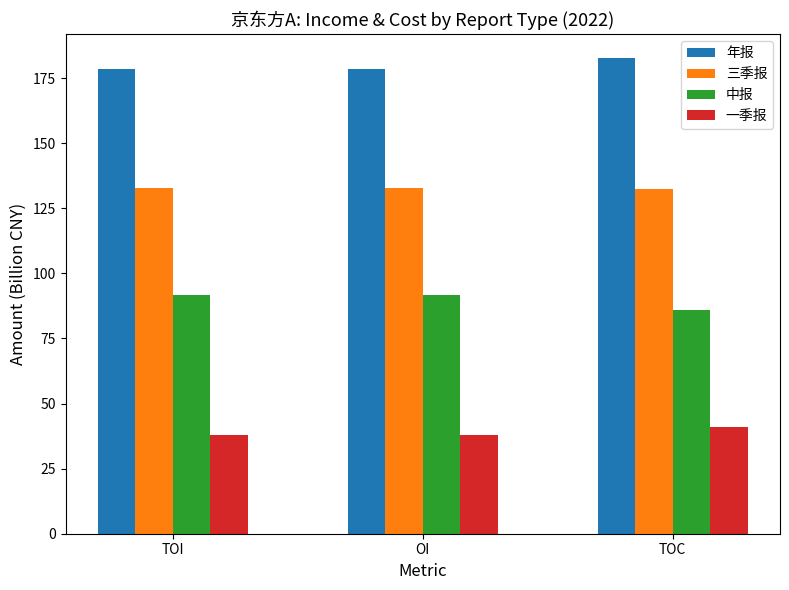

What is the approximate value of 三季报 at TOC?

132.5